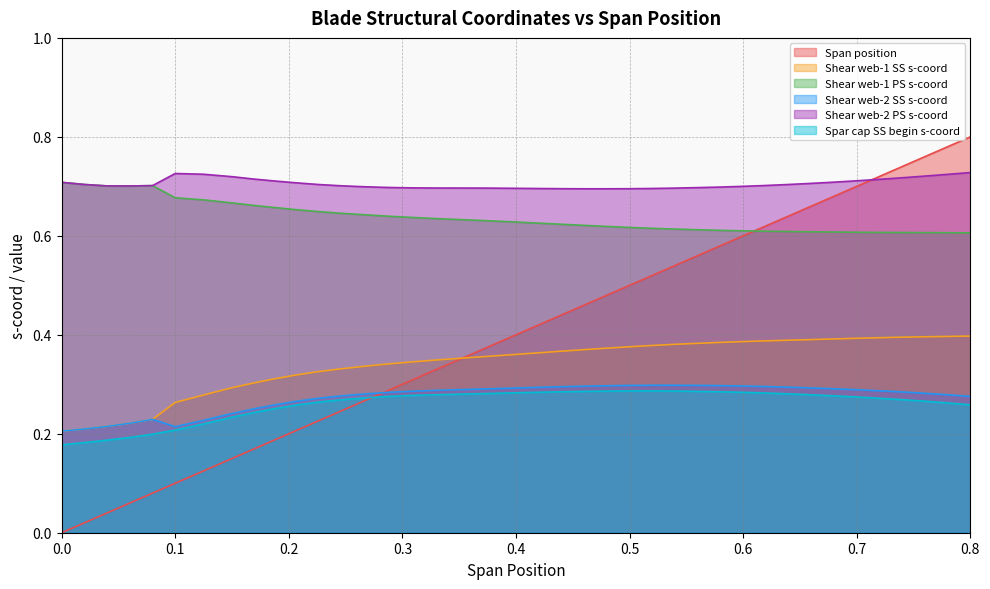

After their last crossing, which series has the higher values: Shear web-2 PS s-coord or Shear web-1 PS s-coord?

Shear web-2 PS s-coord